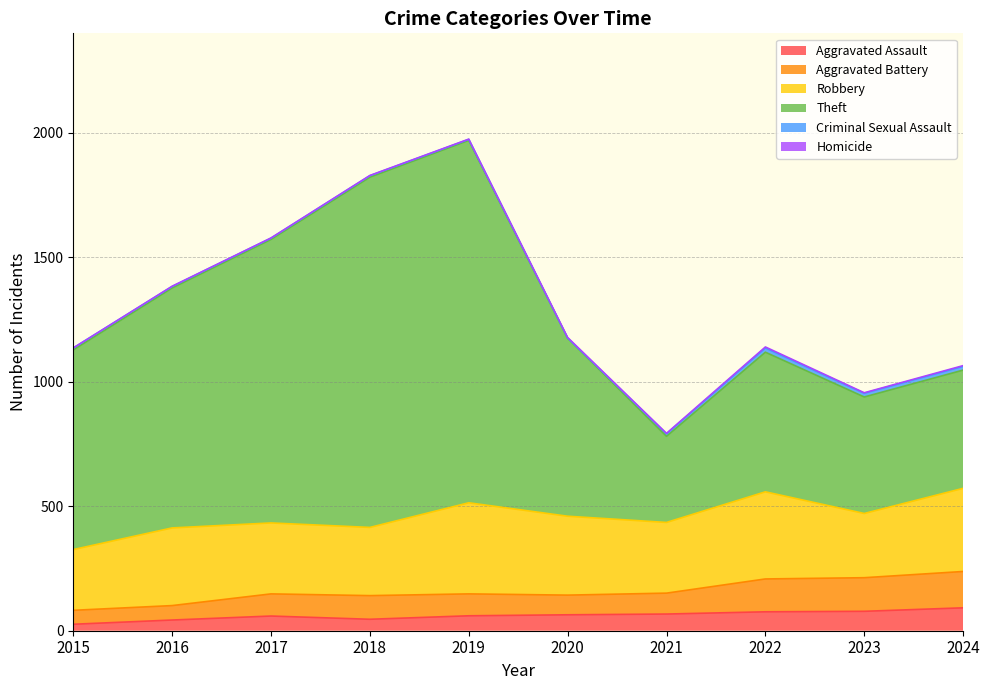

Where does the Theft series first go above 1175?

2016